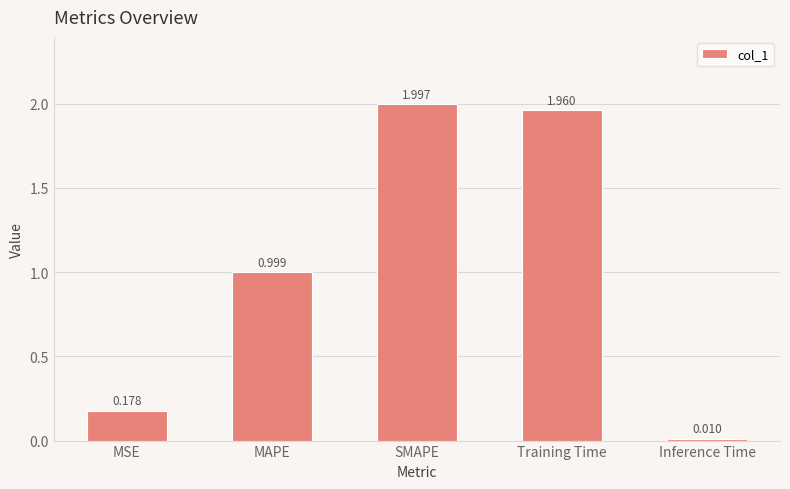

True or false: the data shows 1.7 at MAPE.

False